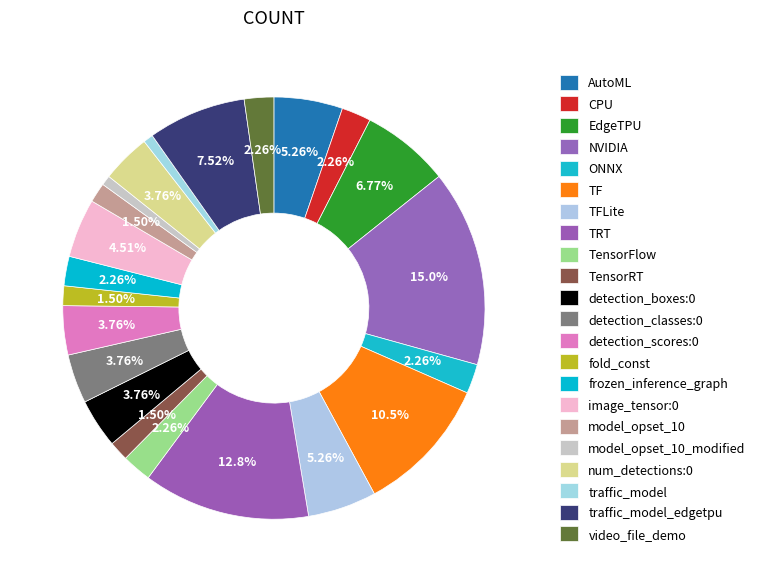

Rank the categories by value from highest to lowest.

NVIDIA, TRT, TF, traffic_model_edgetpu, EdgeTPU, AutoML, TFLite, image_tensor:0, detection_boxes:0, detection_classes:0, detection_scores:0, num_detections:0, CPU, ONNX, TensorFlow, frozen_inference_graph, video_file_demo, TensorRT, fold_const, model_opset_10, model_opset_10_modified, traffic_model